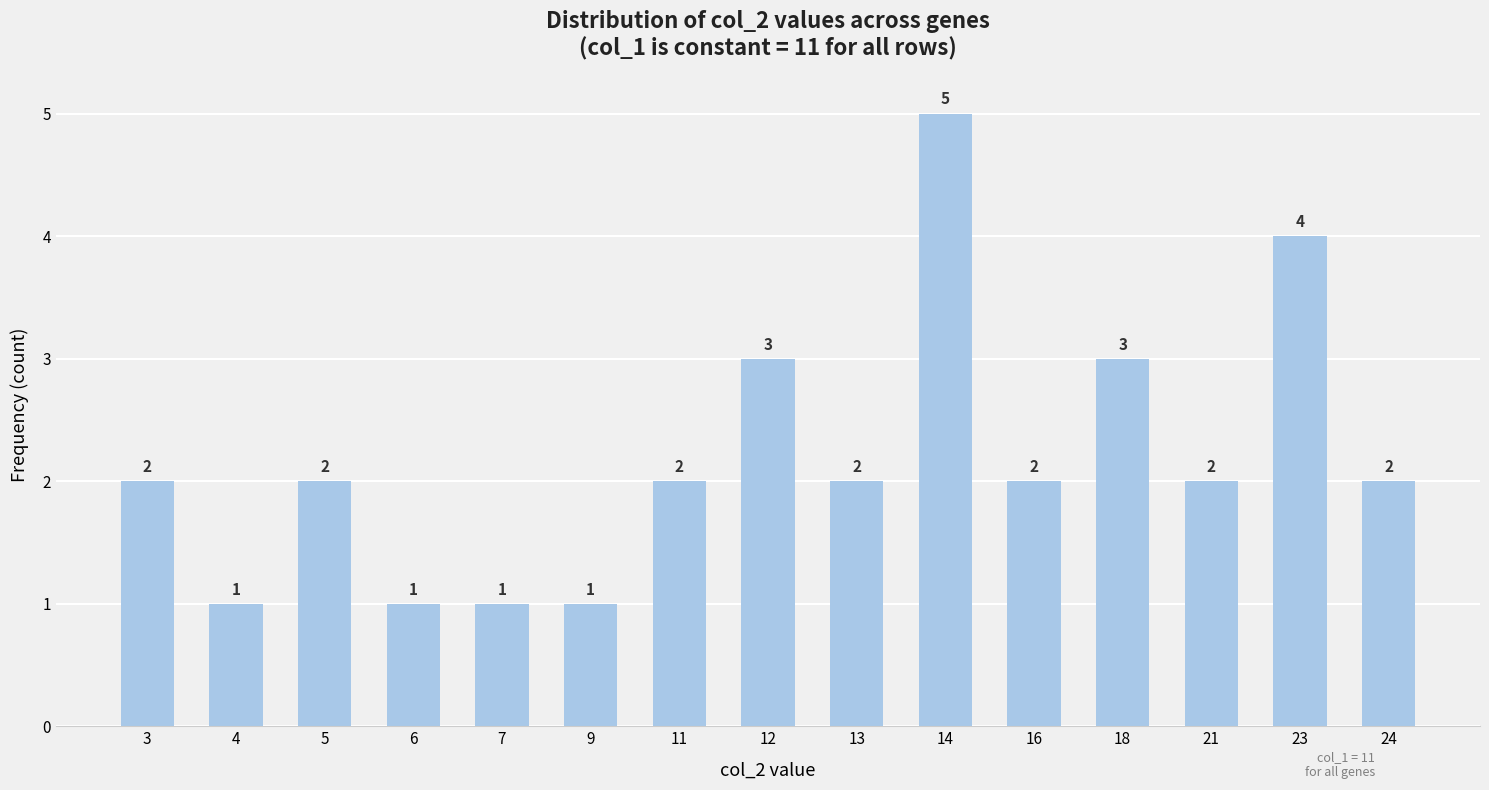

How many distinct data groups are displayed?

1